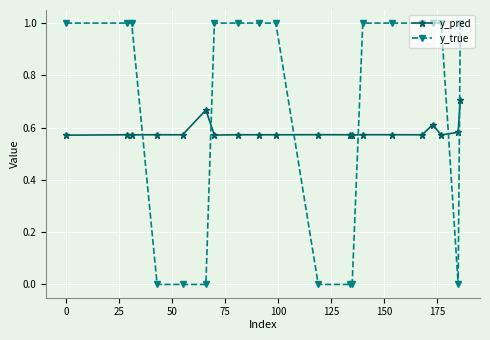

True or false: y_pred has more than 0 interior local peaks.

True